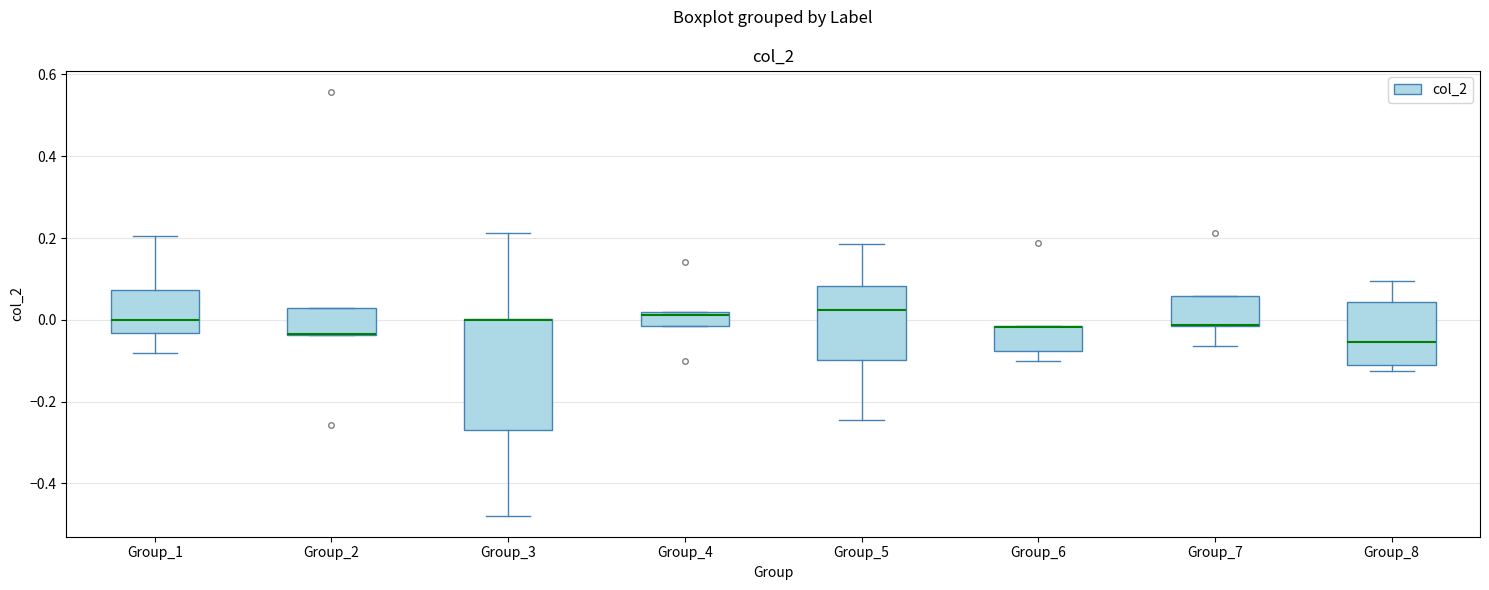

Reading left to right, transcribe this box plot: for each box, give where its median line is, the range the box spans, and where its two whiskers end, as read against the y-axis. The values are not printed on the chart, so give them approximately, as read against the axis.

Group_1: median 0.00, box -0.04 to 0.08, whiskers -0.08 to 0.20
Group_2: median -0.04 (drawn on the box's lower edge), box -0.04 to 0.02, whiskers -0.04 to 0.02
Group_3: median 0.00 (drawn on the box's upper edge), box -0.26 to 0.00, whiskers -0.48 to 0.22
Group_4: median 0.02, box -0.02 to 0.02, whiskers -0.02 to 0.02
Group_5: median 0.02, box -0.10 to 0.08, whiskers -0.24 to 0.18
Group_6: median -0.02 (drawn on the box's upper edge), box -0.08 to -0.02, whiskers -0.10 to -0.02
Group_7: median -0.02 (drawn on the box's lower edge), box -0.02 to 0.06, whiskers -0.06 to 0.06
Group_8: median -0.06, box -0.12 to 0.04, whiskers -0.12 (just below the box's lower edge) to 0.10